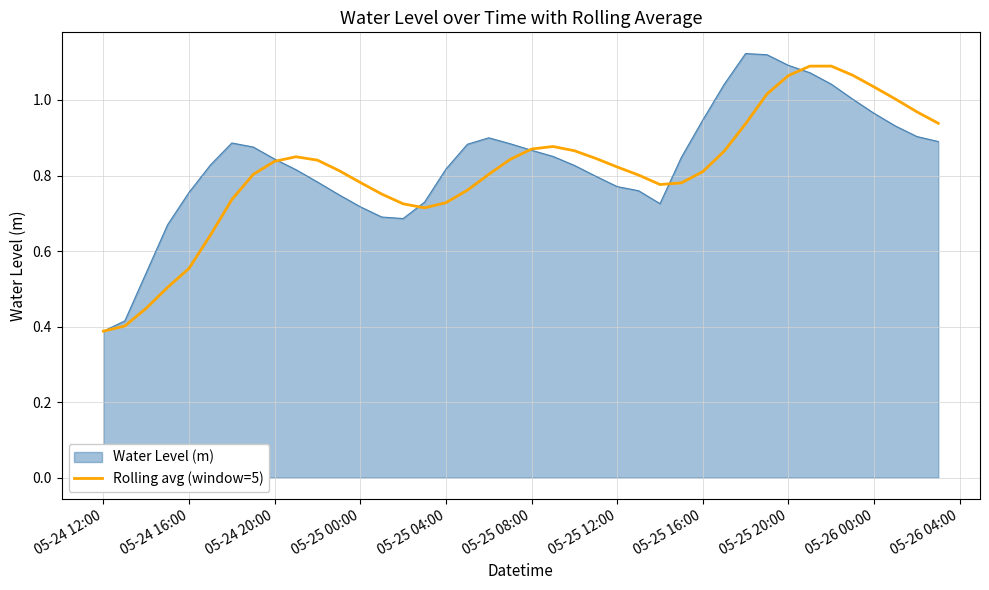

Which series has the largest range (max minus min)?

Water Level (m)